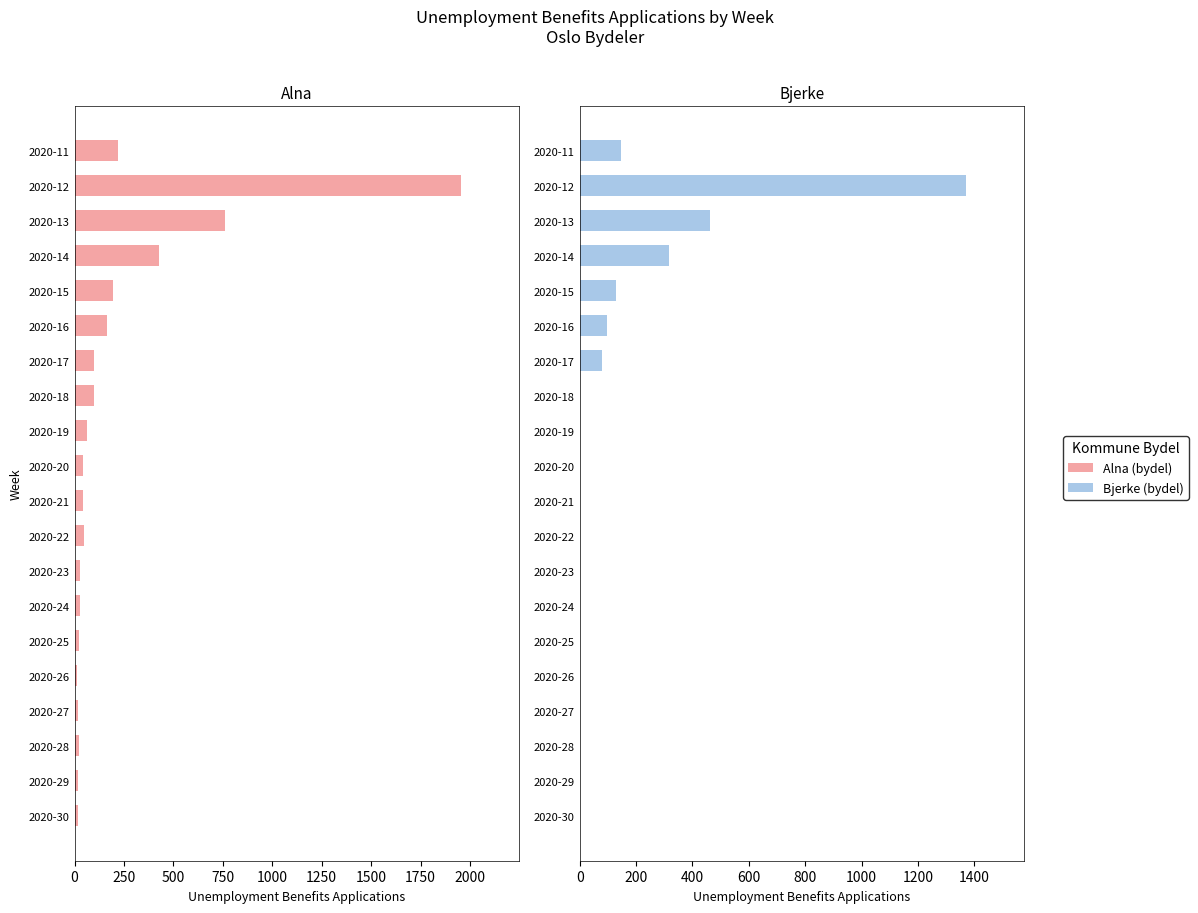

What is the value of the Alna bar at the 17th from the left?

20